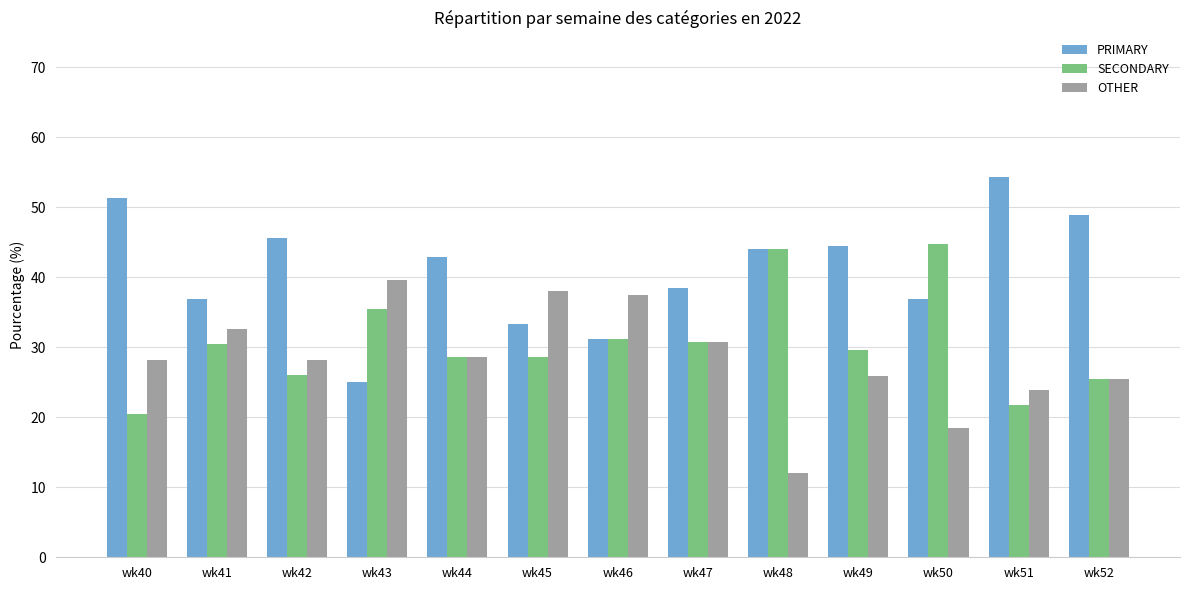

What is the value of the OTHER bar at the 7th from the left?

37.5